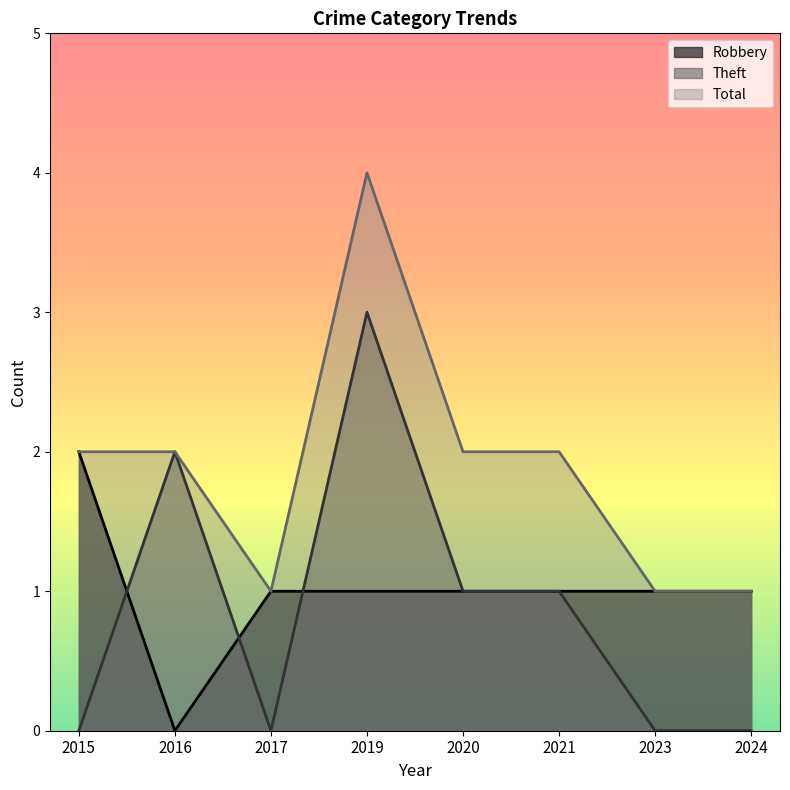

True or false: Robbery has more than 0 interior local peaks.

False